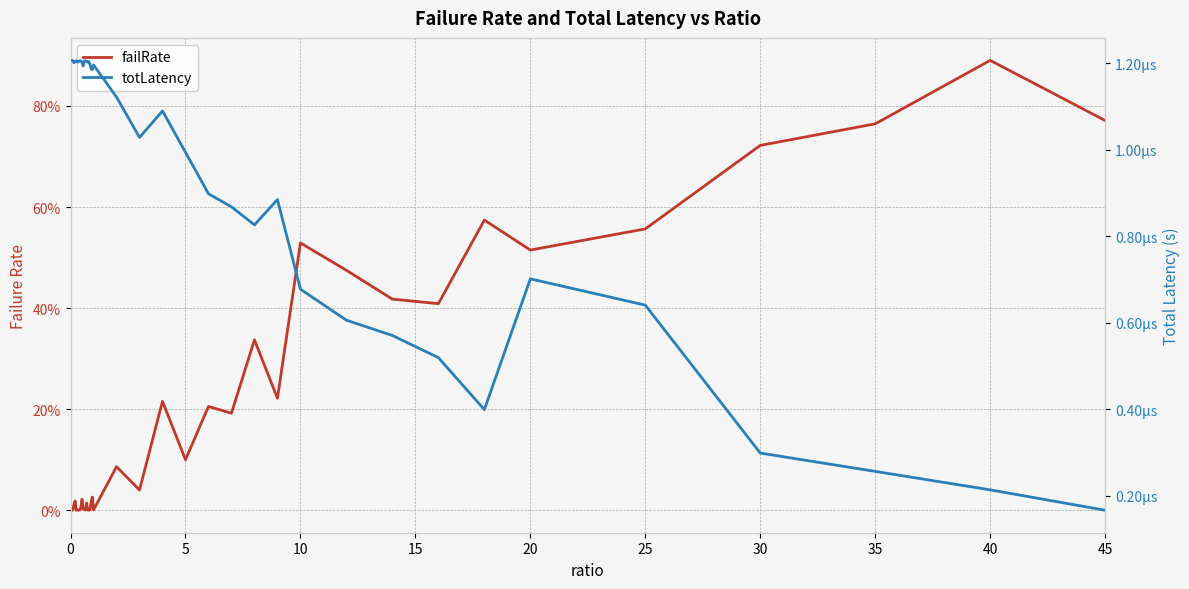

At 35, list the series in order from largest to smallest.

failRate, totLatency